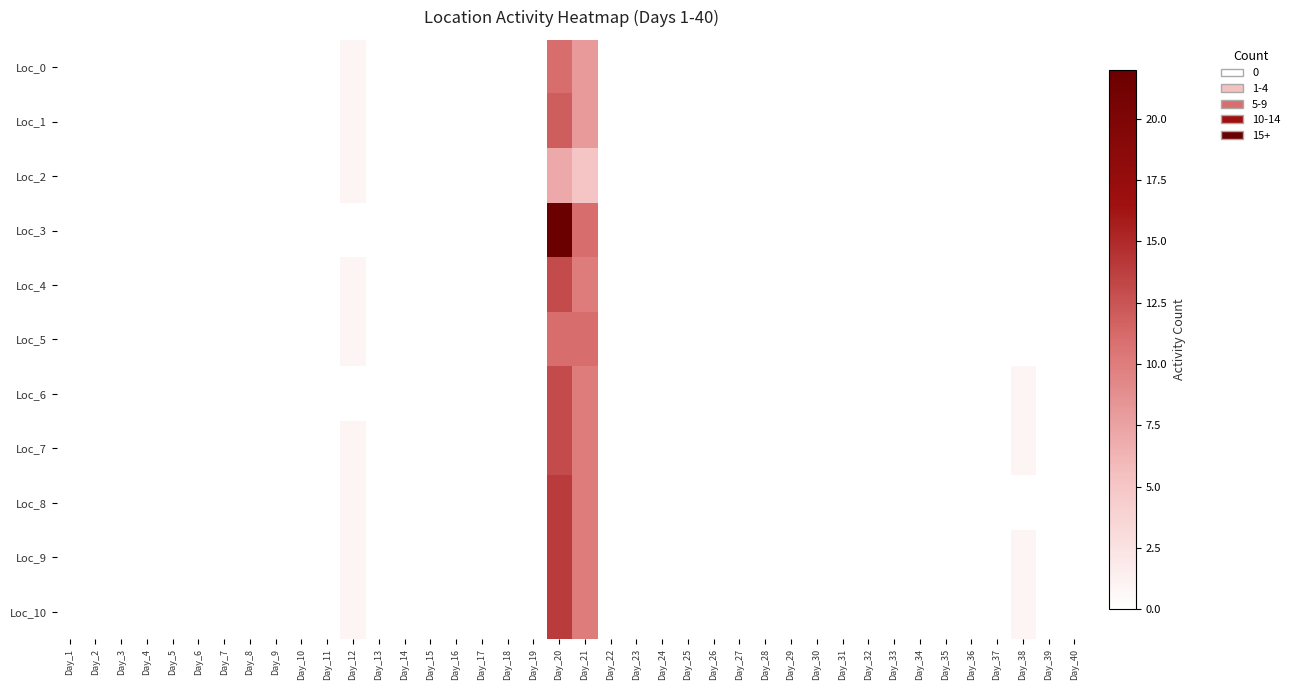

Reading right to left, transcribe all the data shown in this chart.

Loc_0: Day_40=0	Day_39=0	Day_38=0	Day_37=0	Day_36=0	Day_35=0	Day_34=0	Day_33=0	Day_32=0	Day_31=0	Day_30=0	Day_29=0	Day_28=0	Day_27=0	Day_26=0	Day_25=0	Day_24=0	Day_23=0	Day_22=0	Day_21=8	Day_20=11	Day_19=0	Day_18=0	Day_17=0	Day_16=0	Day_15=0	Day_14=0	Day_13=0	Day_12=1	Day_11=0	Day_10=0	Day_9=0	Day_8=0	Day_7=0	Day_6=0	Day_5=0	Day_4=0	Day_3=0	Day_2=0	Day_1=0
Loc_1: Day_40=0	Day_39=0	Day_38=0	Day_37=0	Day_36=0	Day_35=0	Day_34=0	Day_33=0	Day_32=0	Day_31=0	Day_30=0	Day_29=0	Day_28=0	Day_27=0	Day_26=0	Day_25=0	Day_24=0	Day_23=0	Day_22=0	Day_21=8	Day_20=12	Day_19=0	Day_18=0	Day_17=0	Day_16=0	Day_15=0	Day_14=0	Day_13=0	Day_12=1	Day_11=0	Day_10=0	Day_9=0	Day_8=0	Day_7=0	Day_6=0	Day_5=0	Day_4=0	Day_3=0	Day_2=0	Day_1=0
Loc_2: Day_40=0	Day_39=0	Day_38=0	Day_37=0	Day_36=0	Day_35=0	Day_34=0	Day_33=0	Day_32=0	Day_31=0	Day_30=0	Day_29=0	Day_28=0	Day_27=0	Day_26=0	Day_25=0	Day_24=0	Day_23=0	Day_22=0	Day_21=5	Day_20=7	Day_19=0	Day_18=0	Day_17=0	Day_16=0	Day_15=0	Day_14=0	Day_13=0	Day_12=1	Day_11=0	Day_10=0	Day_9=0	Day_8=0	Day_7=0	Day_6=0	Day_5=0	Day_4=0	Day_3=0	Day_2=0	Day_1=0
Loc_3: Day_40=0	Day_39=0	Day_38=0	Day_37=0	Day_36=0	Day_35=0	Day_34=0	Day_33=0	Day_32=0	Day_31=0	Day_30=0	Day_29=0	Day_28=0	Day_27=0	Day_26=0	Day_25=0	Day_24=0	Day_23=0	Day_22=0	Day_21=11	Day_20=22	Day_19=0	Day_18=0	Day_17=0	Day_16=0	Day_15=0	Day_14=0	Day_13=0	Day_12=0	Day_11=0	Day_10=0	Day_9=0	Day_8=0	Day_7=0	Day_6=0	Day_5=0	Day_4=0	Day_3=0	Day_2=0	Day_1=0
Loc_4: Day_40=0	Day_39=0	Day_38=0	Day_37=0	Day_36=0	Day_35=0	Day_34=0	Day_33=0	Day_32=0	Day_31=0	Day_30=0	Day_29=0	Day_28=0	Day_27=0	Day_26=0	Day_25=0	Day_24=0	Day_23=0	Day_22=0	Day_21=10	Day_20=13	Day_19=0	Day_18=0	Day_17=0	Day_16=0	Day_15=0	Day_14=0	Day_13=0	Day_12=1	Day_11=0	Day_10=0	Day_9=0	Day_8=0	Day_7=0	Day_6=0	Day_5=0	Day_4=0	Day_3=0	Day_2=0	Day_1=0
Loc_5: Day_40=0	Day_39=0	Day_38=0	Day_37=0	Day_36=0	Day_35=0	Day_34=0	Day_33=0	Day_32=0	Day_31=0	Day_30=0	Day_29=0	Day_28=0	Day_27=0	Day_26=0	Day_25=0	Day_24=0	Day_23=0	Day_22=0	Day_21=11	Day_20=11	Day_19=0	Day_18=0	Day_17=0	Day_16=0	Day_15=0	Day_14=0	Day_13=0	Day_12=1	Day_11=0	Day_10=0	Day_9=0	Day_8=0	Day_7=0	Day_6=0	Day_5=0	Day_4=0	Day_3=0	Day_2=0	Day_1=0
Loc_6: Day_40=0	Day_39=0	Day_38=1	Day_37=0	Day_36=0	Day_35=0	Day_34=0	Day_33=0	Day_32=0	Day_31=0	Day_30=0	Day_29=0	Day_28=0	Day_27=0	Day_26=0	Day_25=0	Day_24=0	Day_23=0	Day_22=0	Day_21=10	Day_20=13	Day_19=0	Day_18=0	Day_17=0	Day_16=0	Day_15=0	Day_14=0	Day_13=0	Day_12=0	Day_11=0	Day_10=0	Day_9=0	Day_8=0	Day_7=0	Day_6=0	Day_5=0	Day_4=0	Day_3=0	Day_2=0	Day_1=0
Loc_7: Day_40=0	Day_39=0	Day_38=1	Day_37=0	Day_36=0	Day_35=0	Day_34=0	Day_33=0	Day_32=0	Day_31=0	Day_30=0	Day_29=0	Day_28=0	Day_27=0	Day_26=0	Day_25=0	Day_24=0	Day_23=0	Day_22=0	Day_21=10	Day_20=13	Day_19=0	Day_18=0	Day_17=0	Day_16=0	Day_15=0	Day_14=0	Day_13=0	Day_12=1	Day_11=0	Day_10=0	Day_9=0	Day_8=0	Day_7=0	Day_6=0	Day_5=0	Day_4=0	Day_3=0	Day_2=0	Day_1=0
Loc_8: Day_40=0	Day_39=0	Day_38=0	Day_37=0	Day_36=0	Day_35=0	Day_34=0	Day_33=0	Day_32=0	Day_31=0	Day_30=0	Day_29=0	Day_28=0	Day_27=0	Day_26=0	Day_25=0	Day_24=0	Day_23=0	Day_22=0	Day_21=10	Day_20=14	Day_19=0	Day_18=0	Day_17=0	Day_16=0	Day_15=0	Day_14=0	Day_13=0	Day_12=1	Day_11=0	Day_10=0	Day_9=0	Day_8=0	Day_7=0	Day_6=0	Day_5=0	Day_4=0	Day_3=0	Day_2=0	Day_1=0
Loc_9: Day_40=0	Day_39=0	Day_38=1	Day_37=0	Day_36=0	Day_35=0	Day_34=0	Day_33=0	Day_32=0	Day_31=0	Day_30=0	Day_29=0	Day_28=0	Day_27=0	Day_26=0	Day_25=0	Day_24=0	Day_23=0	Day_22=0	Day_21=10	Day_20=14	Day_19=0	Day_18=0	Day_17=0	Day_16=0	Day_15=0	Day_14=0	Day_13=0	Day_12=1	Day_11=0	Day_10=0	Day_9=0	Day_8=0	Day_7=0	Day_6=0	Day_5=0	Day_4=0	Day_3=0	Day_2=0	Day_1=0
Loc_10: Day_40=0	Day_39=0	Day_38=1	Day_37=0	Day_36=0	Day_35=0	Day_34=0	Day_33=0	Day_32=0	Day_31=0	Day_30=0	Day_29=0	Day_28=0	Day_27=0	Day_26=0	Day_25=0	Day_24=0	Day_23=0	Day_22=0	Day_21=10	Day_20=14	Day_19=0	Day_18=0	Day_17=0	Day_16=0	Day_15=0	Day_14=0	Day_13=0	Day_12=1	Day_11=0	Day_10=0	Day_9=0	Day_8=0	Day_7=0	Day_6=0	Day_5=0	Day_4=0	Day_3=0	Day_2=0	Day_1=0